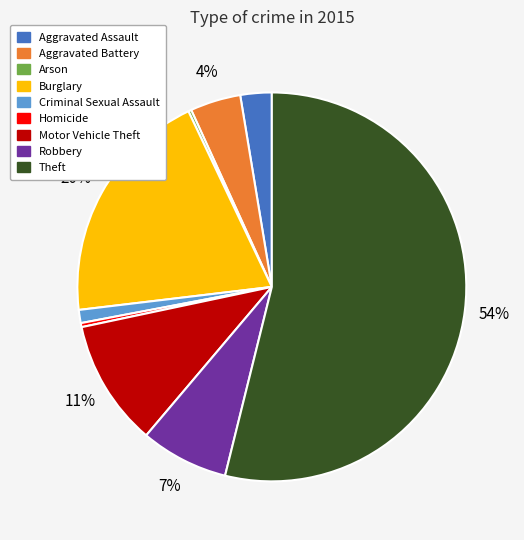

Do Robbery and Criminal Sexual Assault together represent more than half of the pie?

No